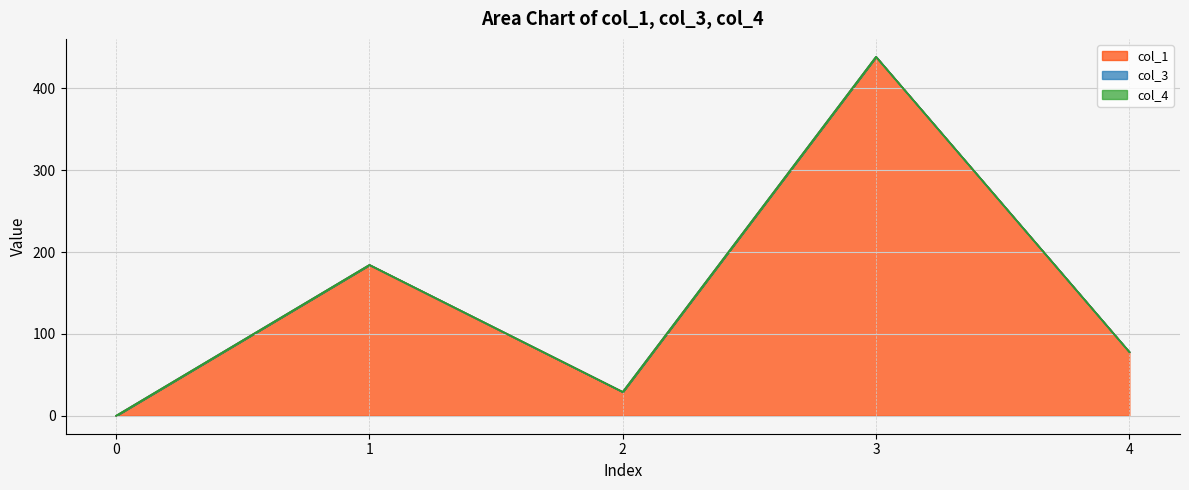

How many lines are shown in the chart?

3